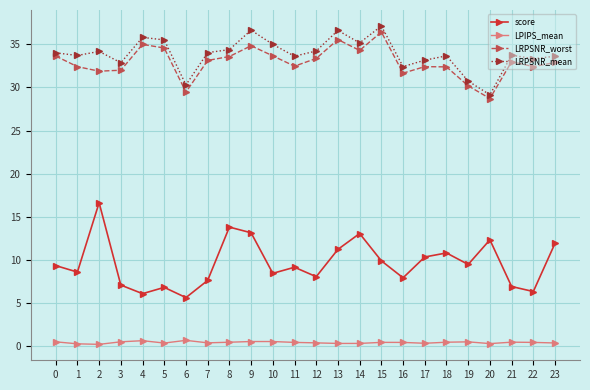

What is the lowest value of the LRPSNR_worst series?

28.7